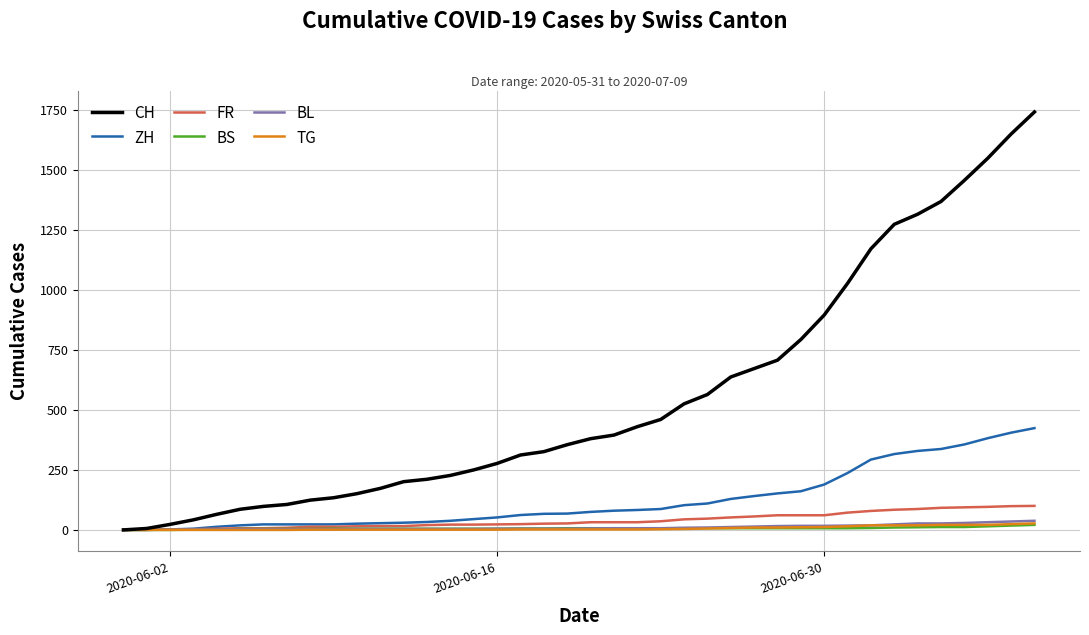

How many distinct data groups are displayed?

6